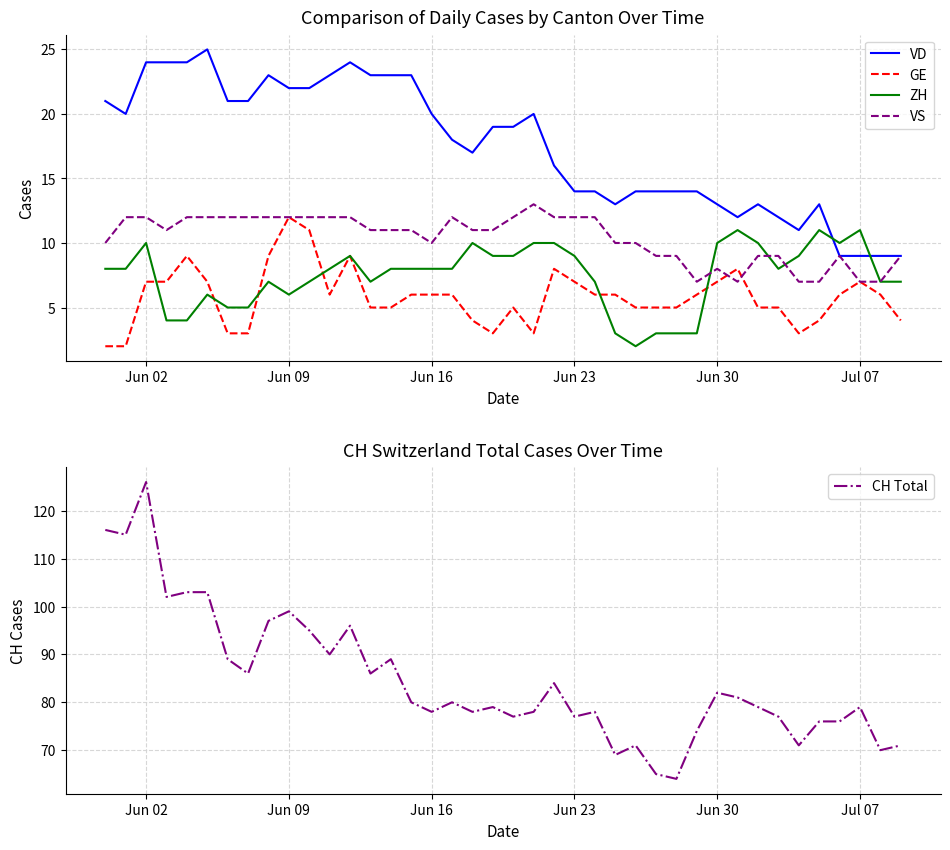

After their last crossing, which series has the higher values: VD or ZH?

VD